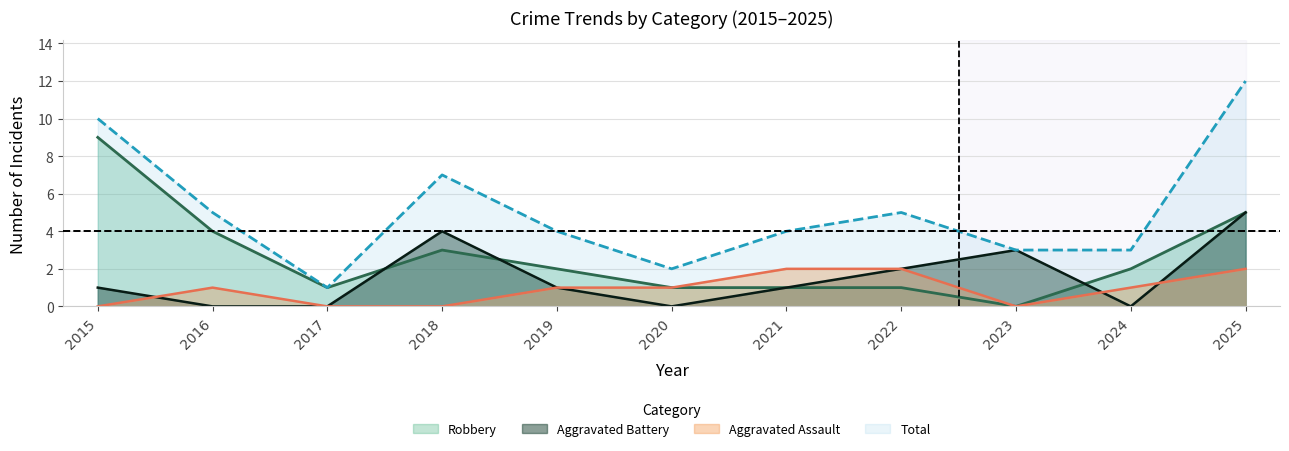

The Aggravated Battery series shows 1 at 2021. True or false?

False